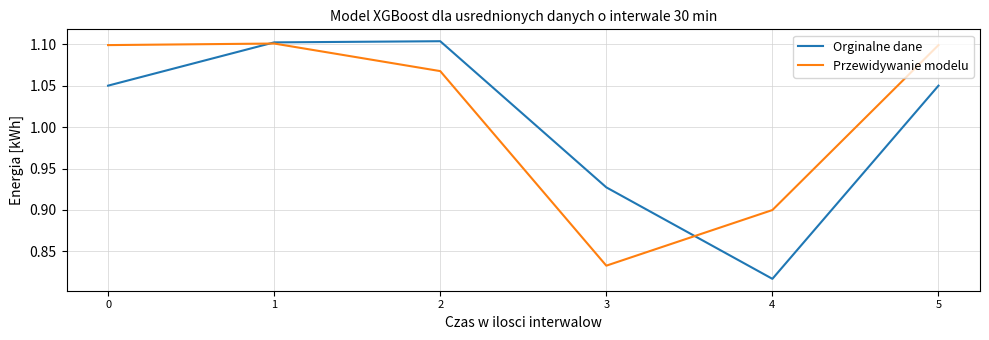

List the series in order of their peak value, lowest first.

Przewidywanie modelu, Orginalne dane